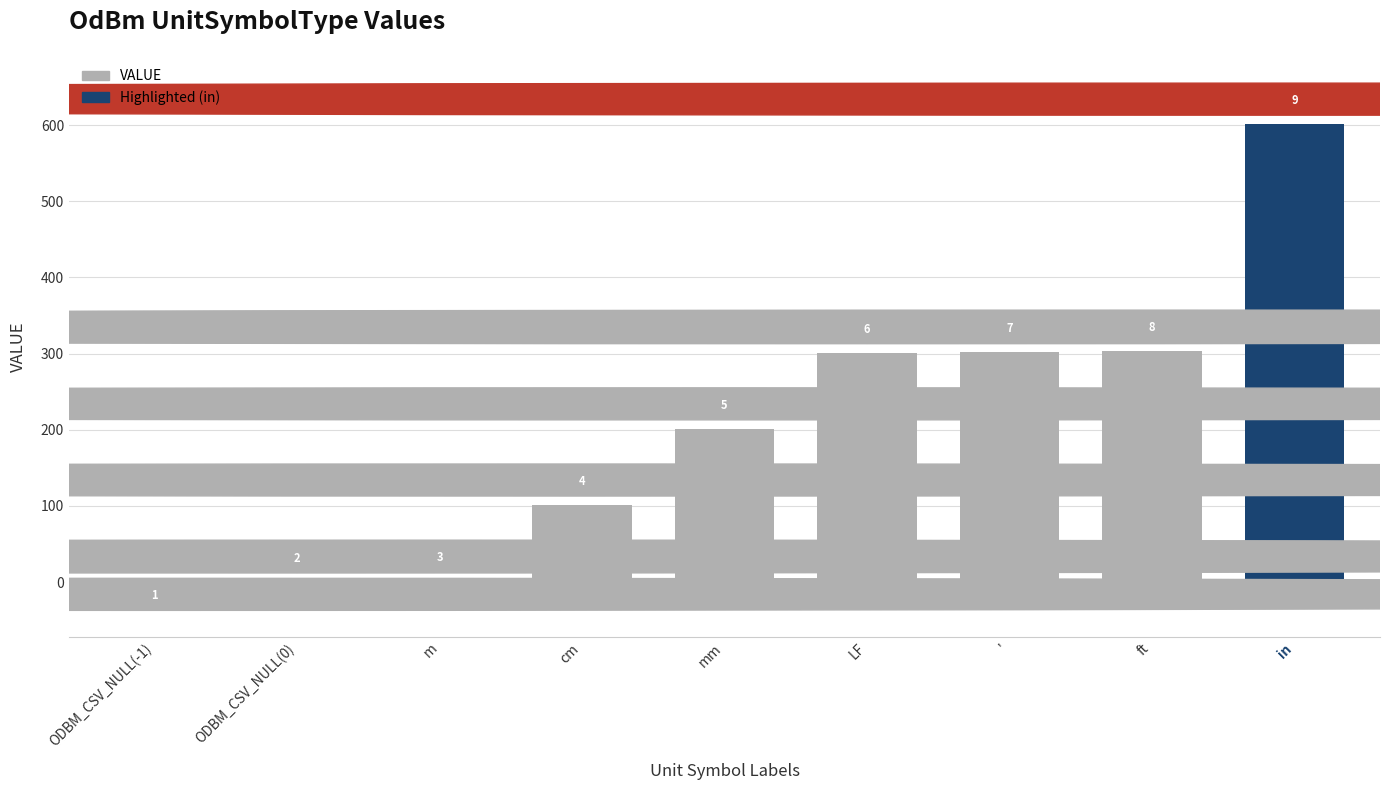

Reading left to right, what are all the values shown in this chart?

-1	0	1	101	201	301	302	303	601